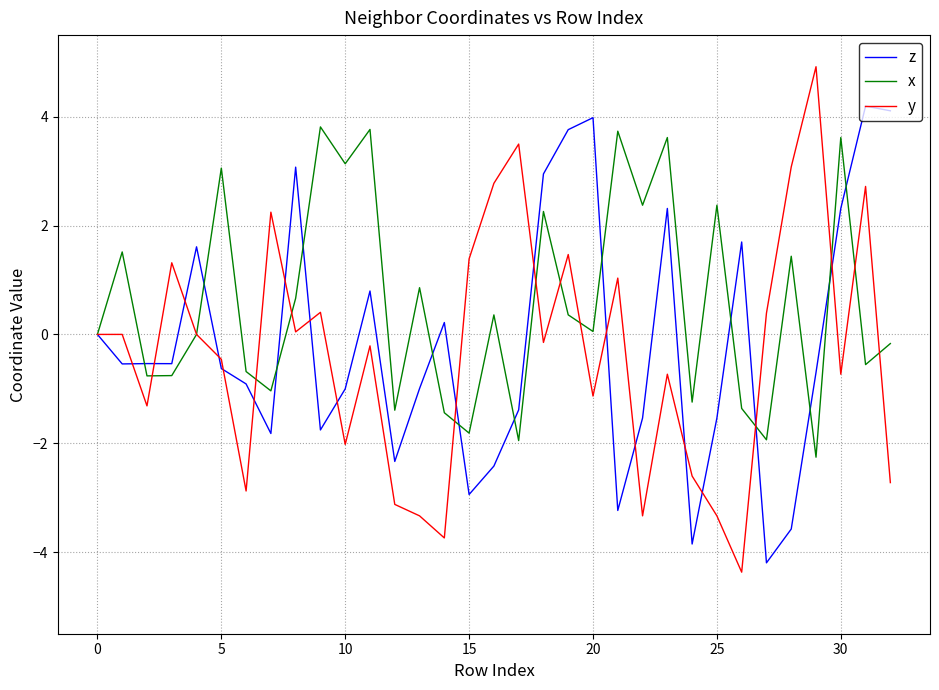

What is the highest value of the z series?

4.2